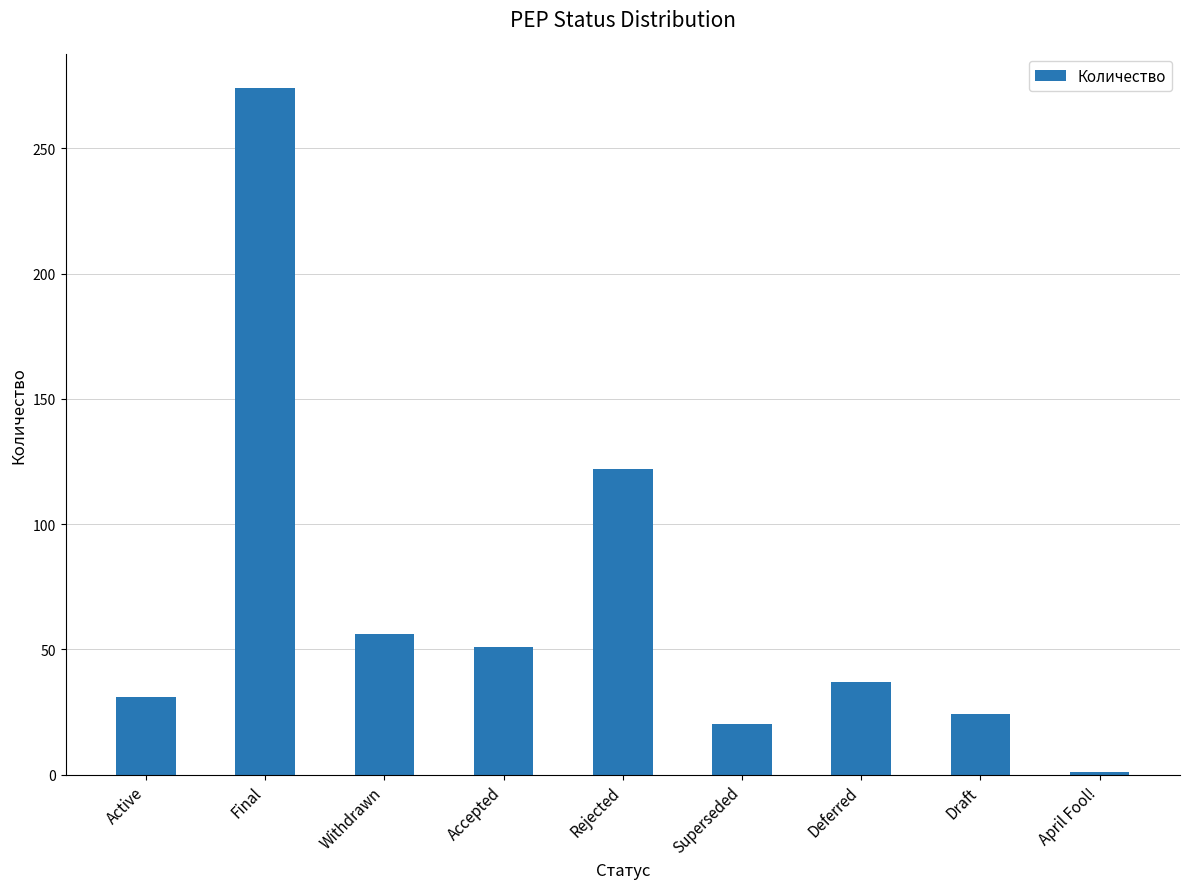

How many data points does each series have?

9